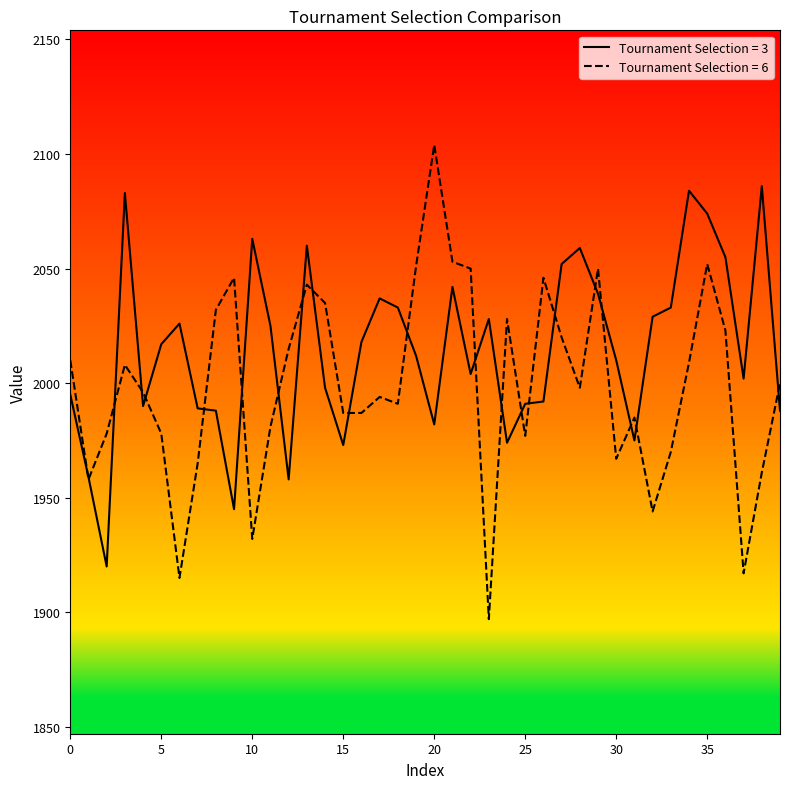

Which series has the largest range (max minus min)?

Tournament Selection = 6